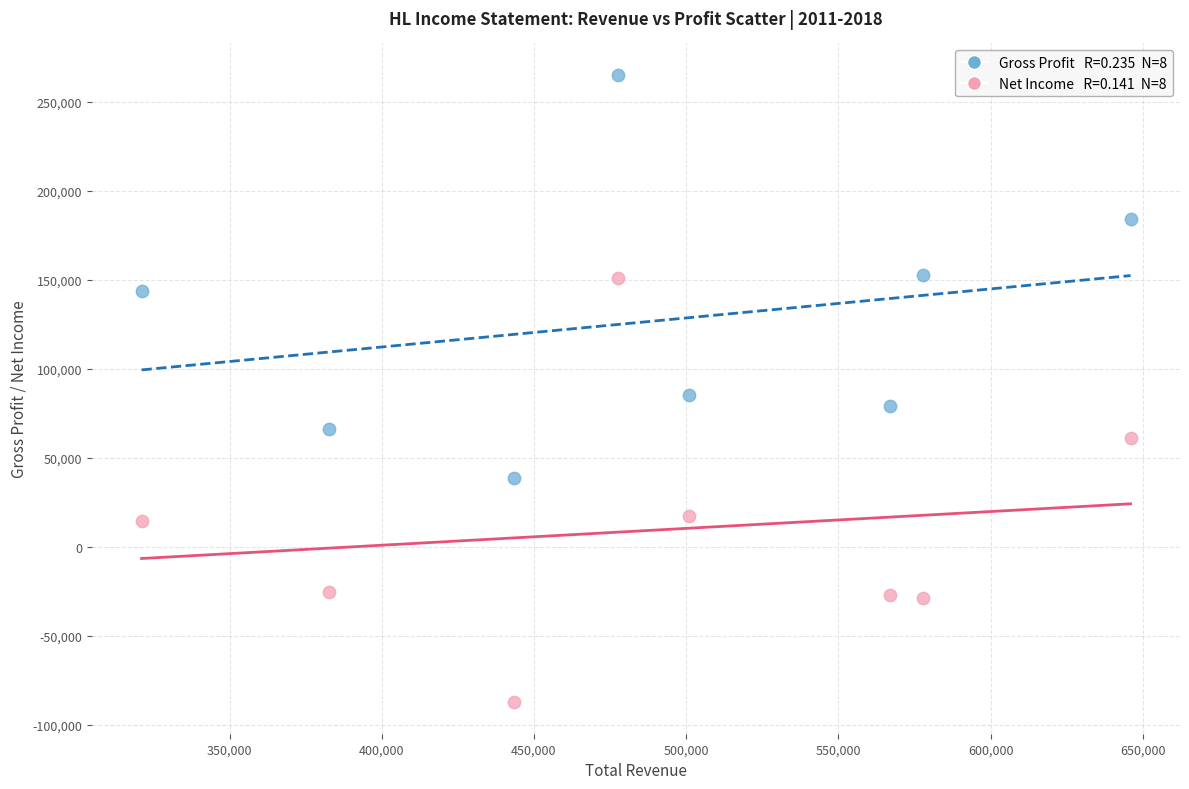

Across all data points, what is the range of X values (max minus min)?

324900